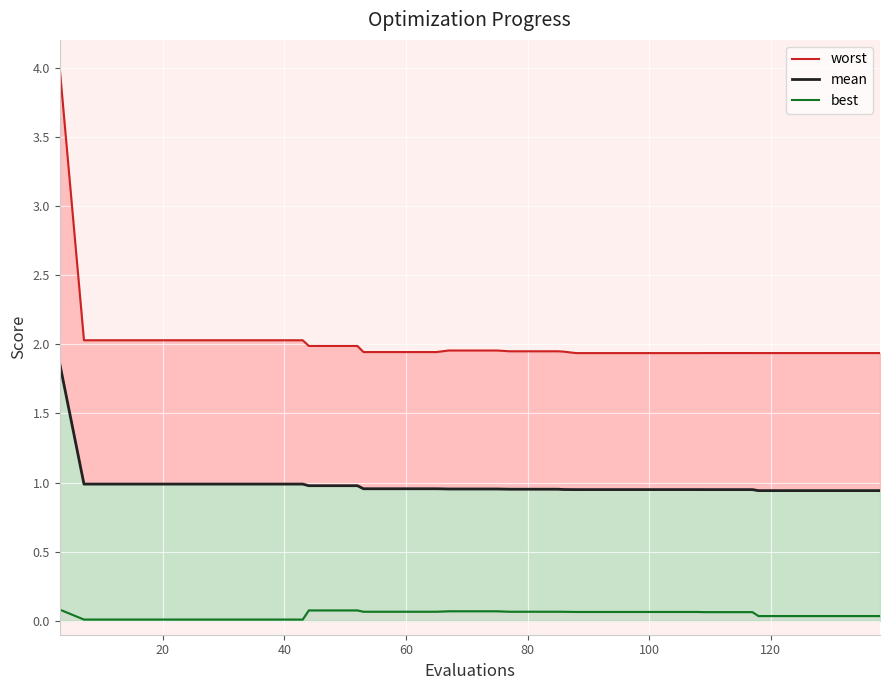

True or false: best_line has a value of 0.0 at 24.

False